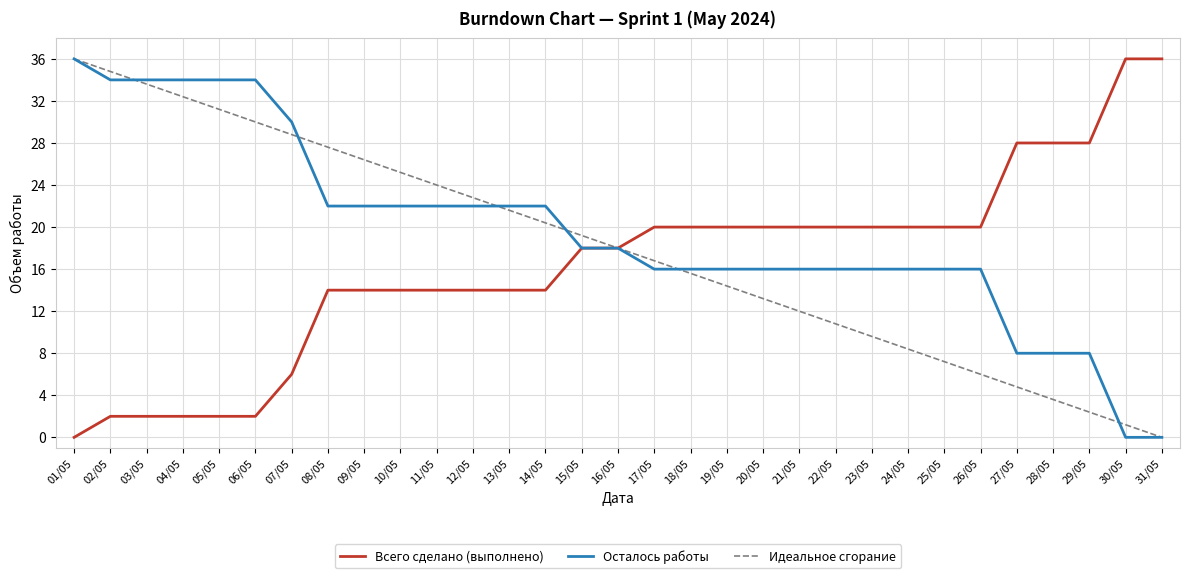

Count the number of data series in this chart.

3